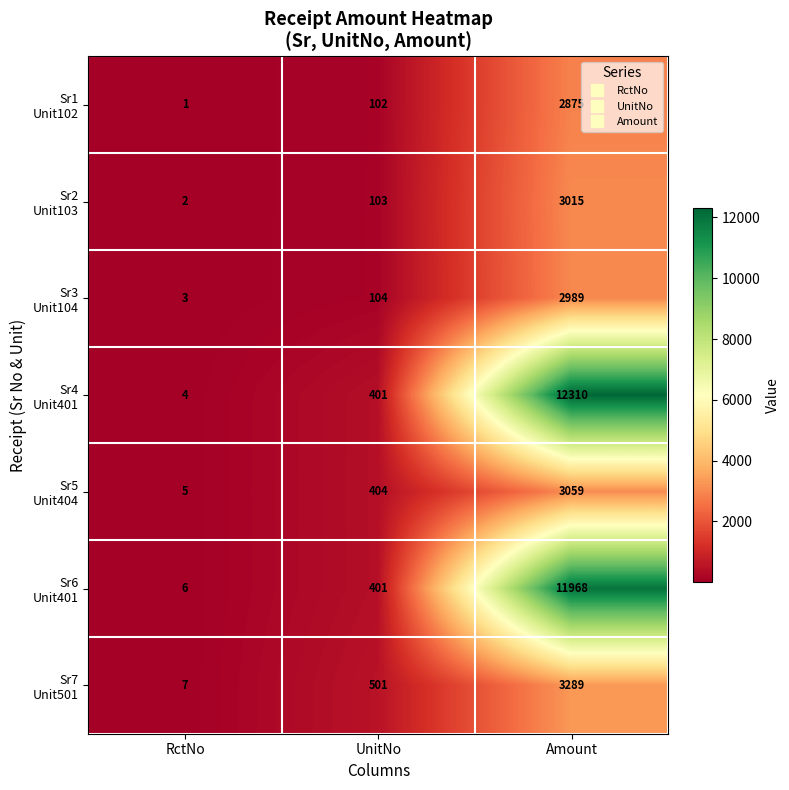

At which category is the sum across all series the highest?

Amount